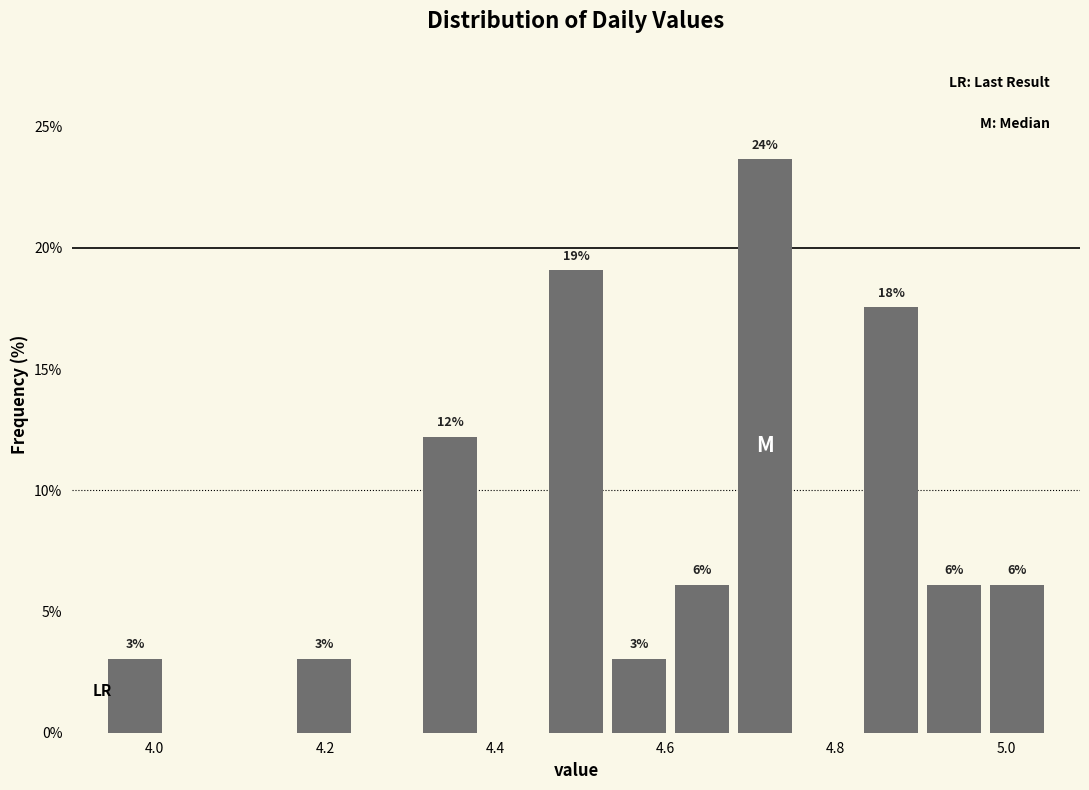

Read against the x-axis, roughly where is the centre of the tallest bar?

4.72